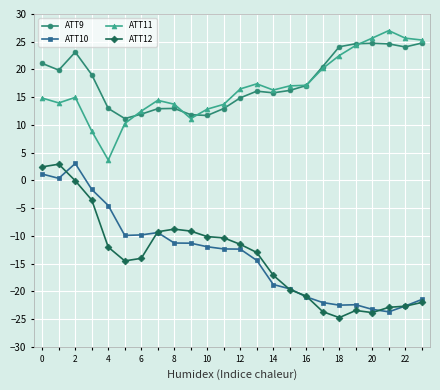

At how many categories does at least one series exceed 7?

24